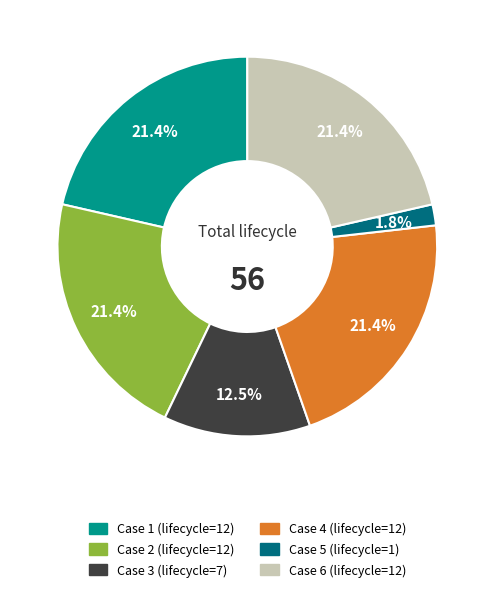

Is there a majority slice in this chart?

No